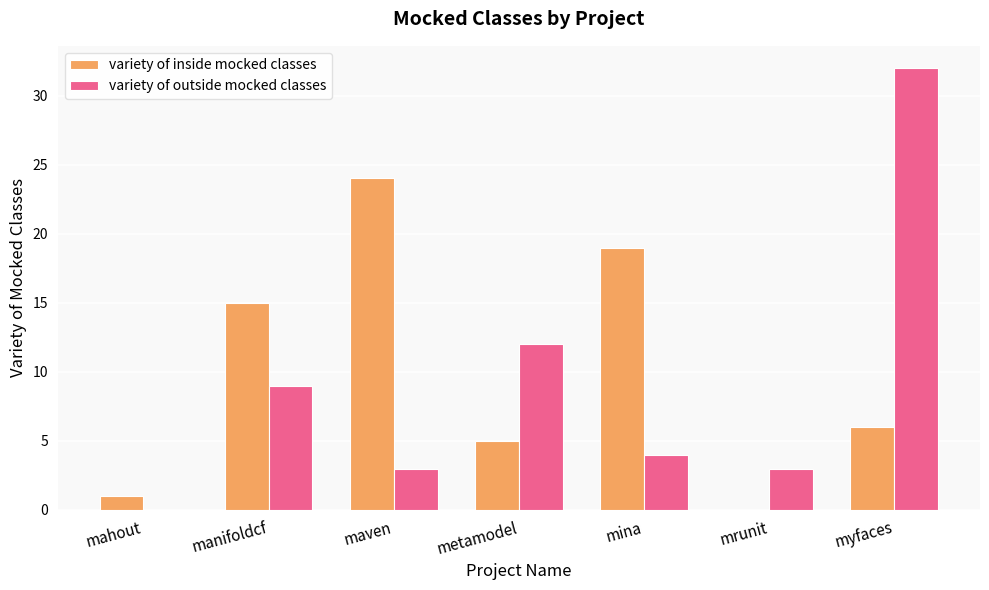

Which series has the largest total across all categories?

variety of inside mocked classes